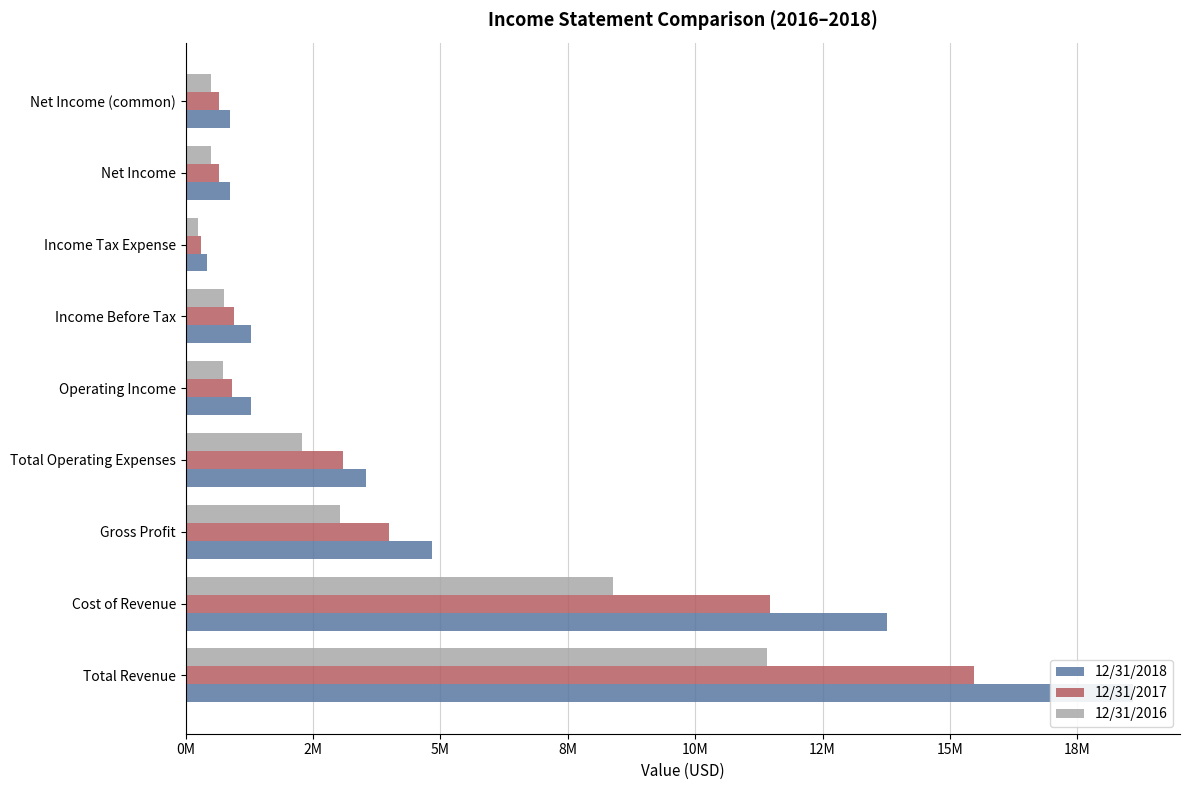

Reading right to left, list all the values displayed in this chart.

12/31/2018: 865411	865412	417043	1282455	1278724	3548406	4827130	13758175	18585306
12/31/2017: 657726	657726	292871	950597	912925	3084921	3997846	11468817	15466664
12/31/2016: 500670	500670	248920	749590	736069	2292301	3028370	8379226	11407598